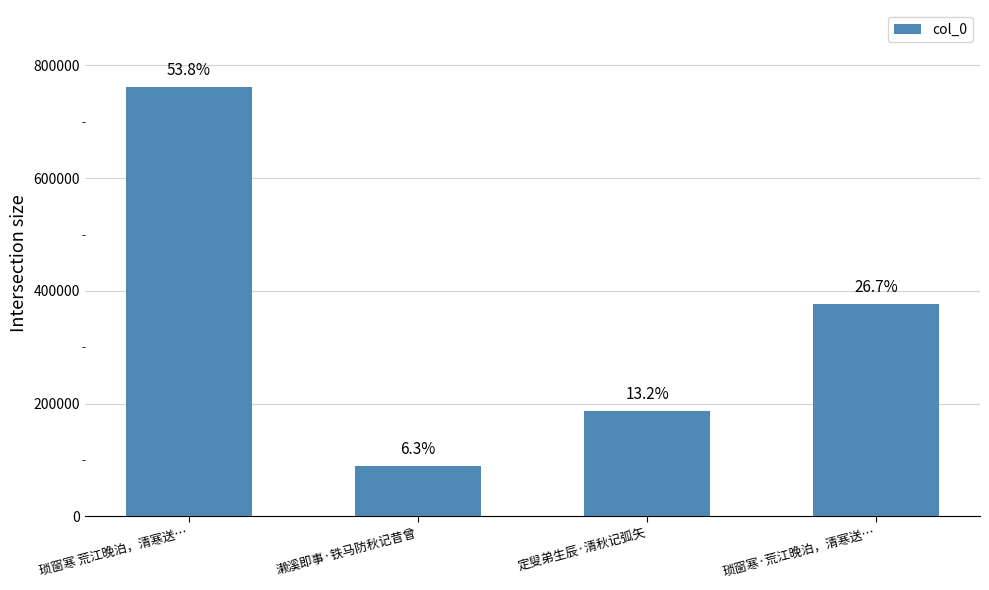

What is the difference between the maximum and second lowest values?

574749